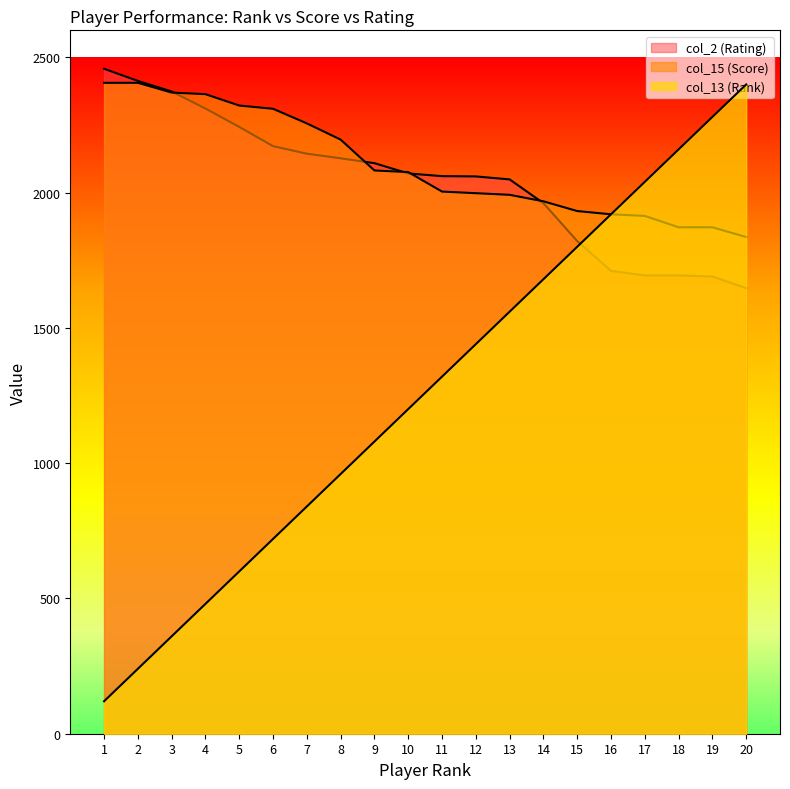

Which series has the widest spread of values?

col_13 (Rank)